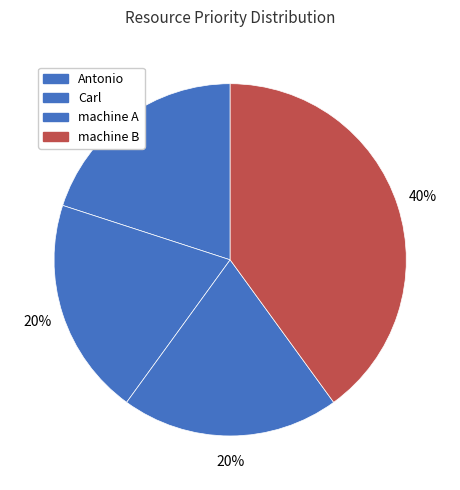

Which category has the smallest portion of the pie?

Antonio